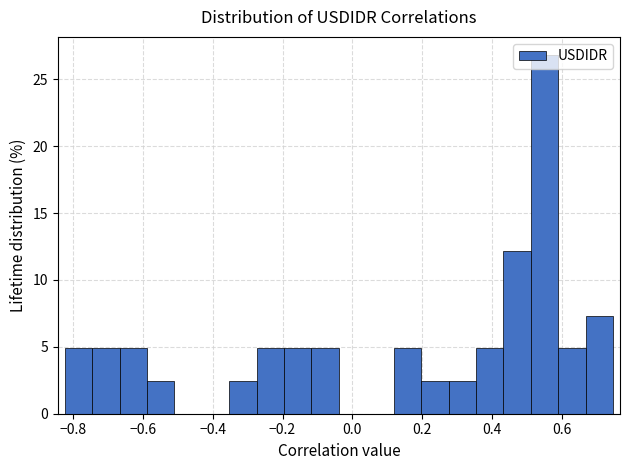

Read against the x-axis, roughly where is the centre of the tallest bar?

0.54